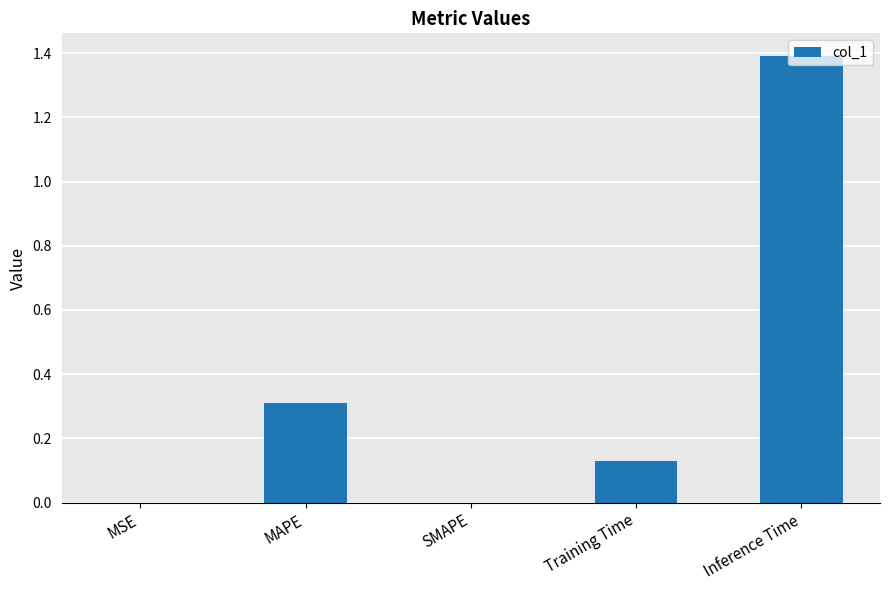

Between Training Time and SMAPE, which is larger?

Training Time